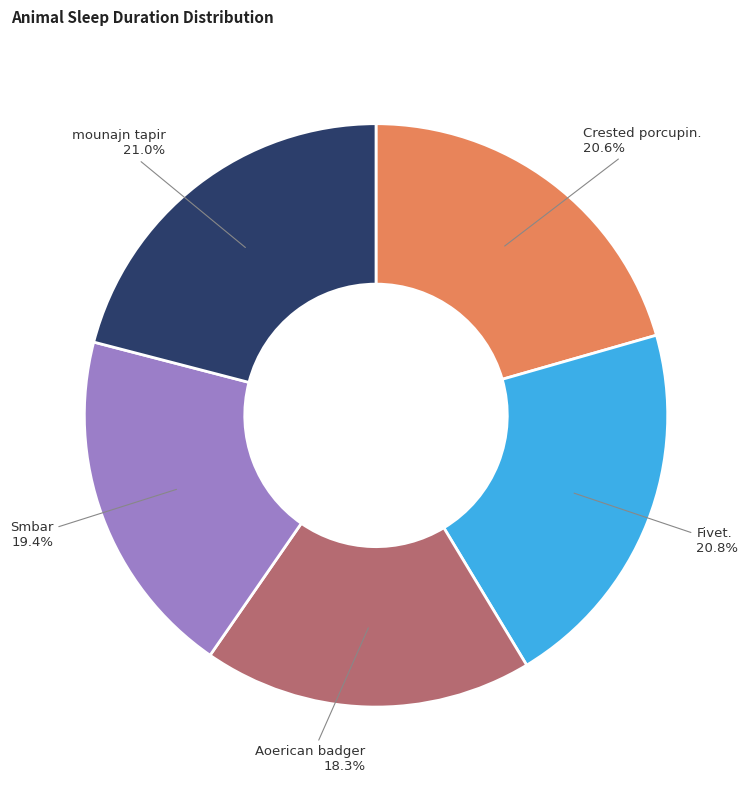

Is there a majority slice in this chart?

No